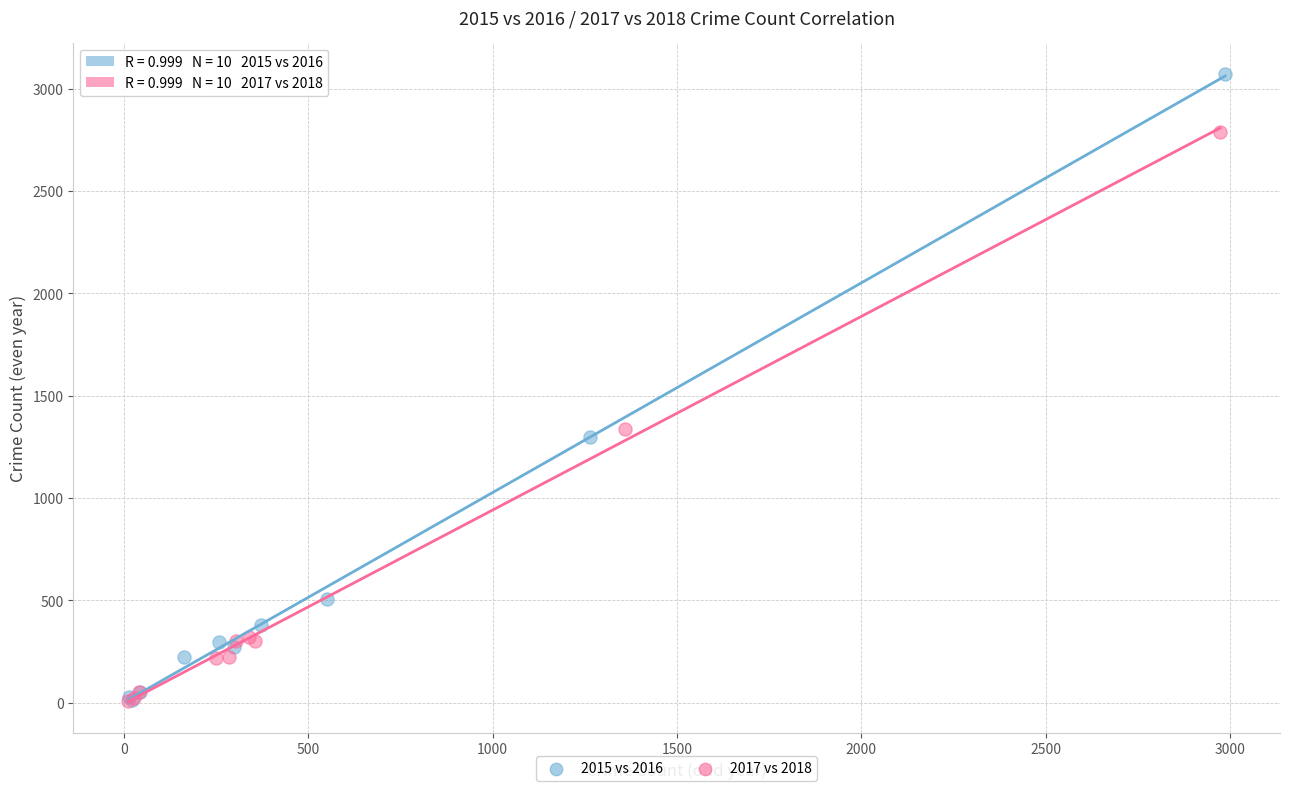

Which series reaches the maximum Y coordinate?

2015 vs 2016